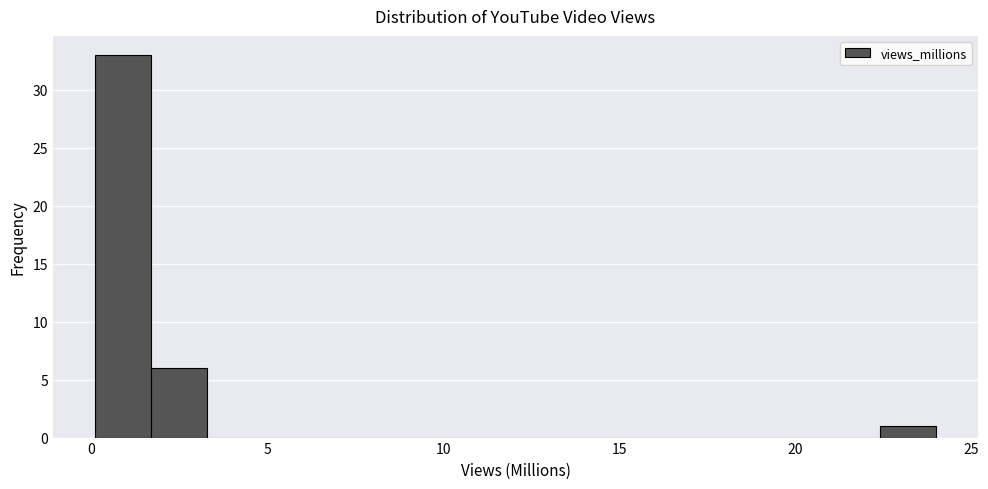

Around what value on the x-axis is the tallest bar? Give the approximate position of its centre, as read against the axis.

1.0